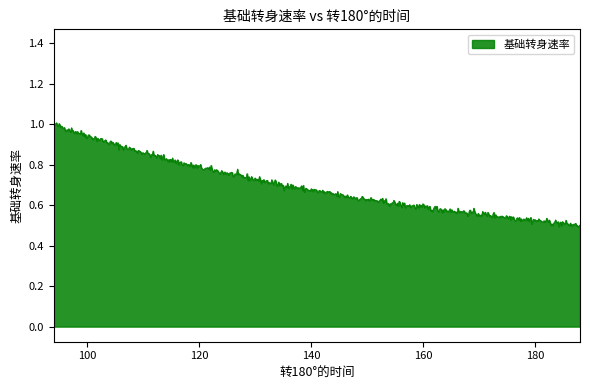

How many lines are shown in the chart?

1